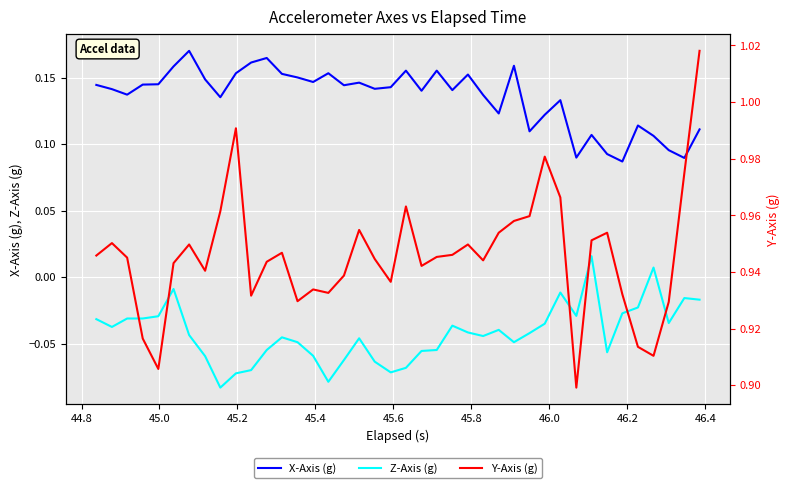

True or false: Z-Axis (g) and Y-Axis (g) intersect in this chart.

False